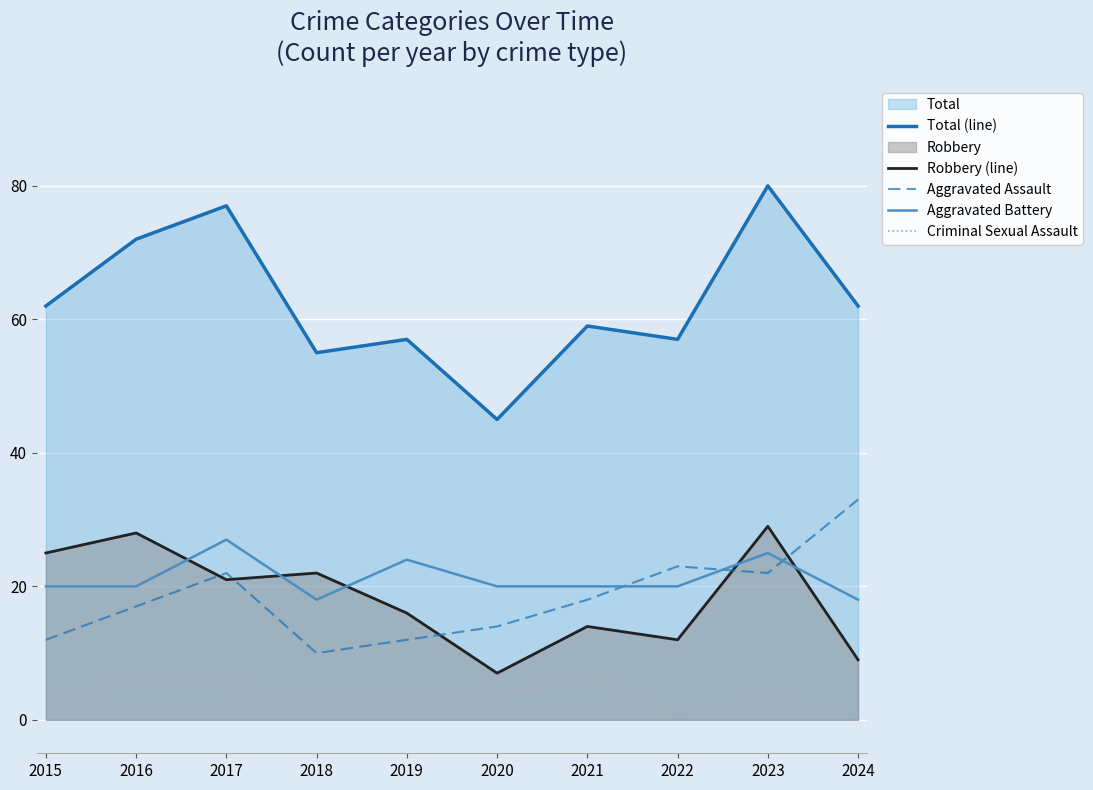

What is the spread (max minus min) of values at 2015?

60